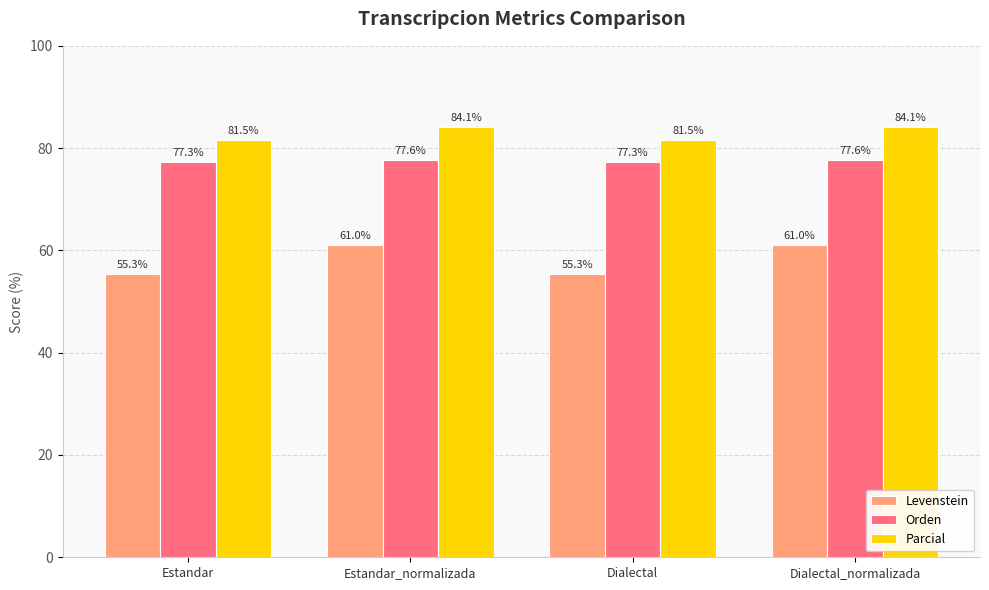

How many bars are there in total?

12